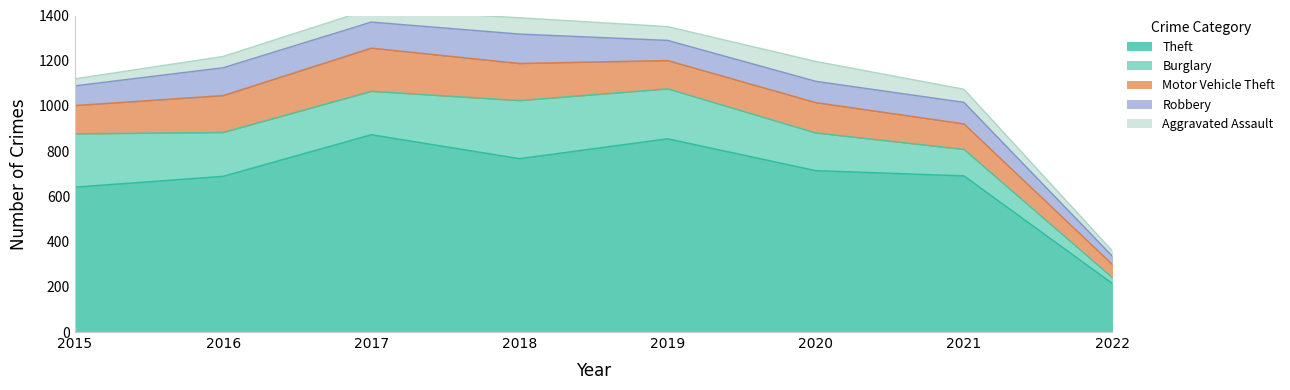

Between 2015 and 2018, which series saw the biggest shift?

Theft